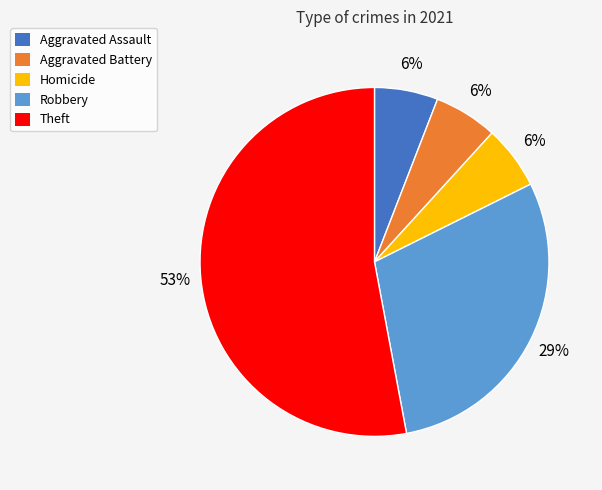

Combined, do Homicide and Theft account for over 50%?

Yes